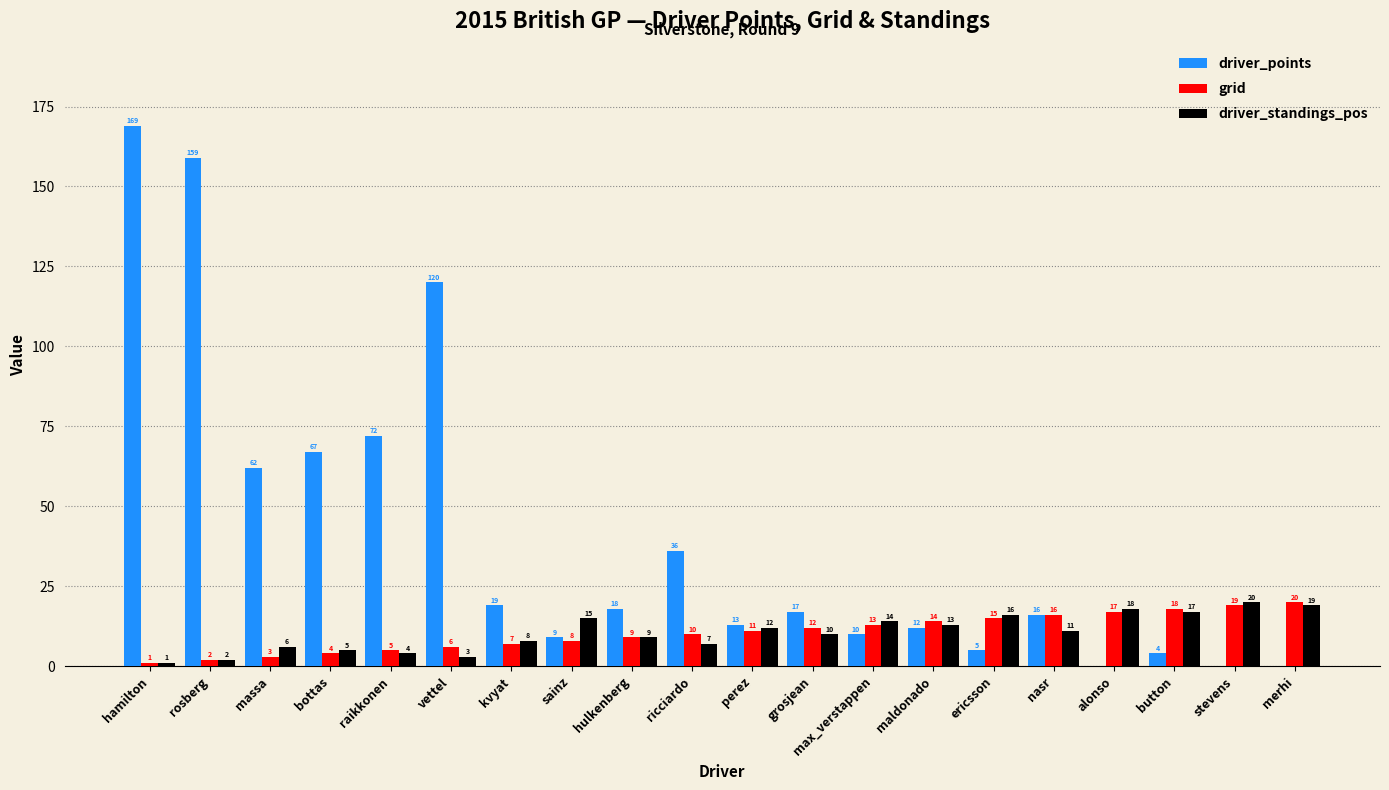

At which label does grid reach its peak?

merhi